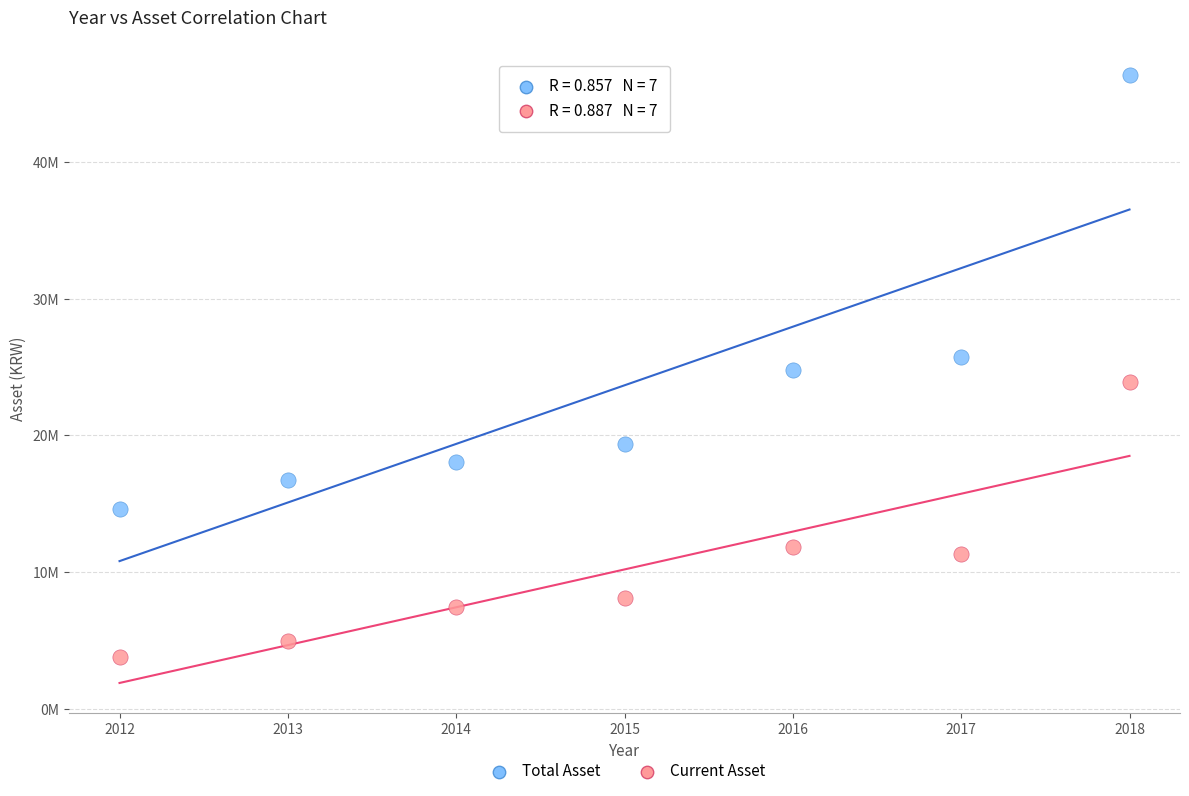

Which series reaches the maximum Y coordinate?

Total Asset